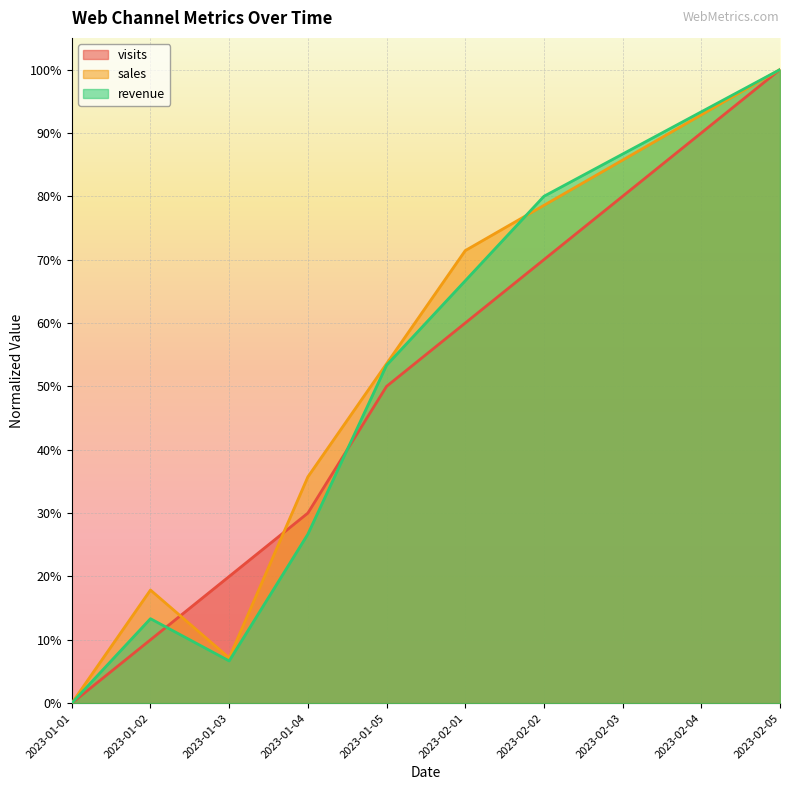

What is the total value across all series at 2023-01-02?

0.4